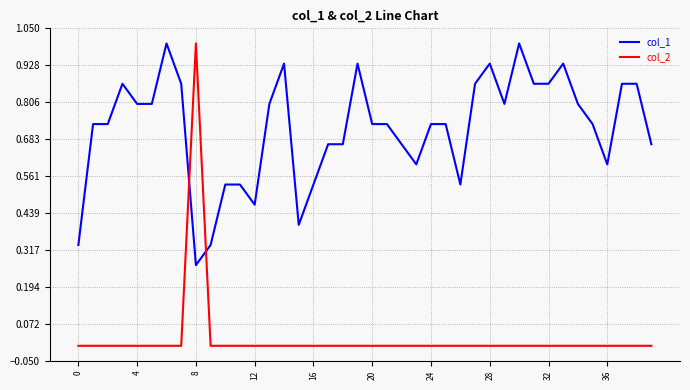

Which series ends up on top after the final intersection of col_1 and col_2?

col_1